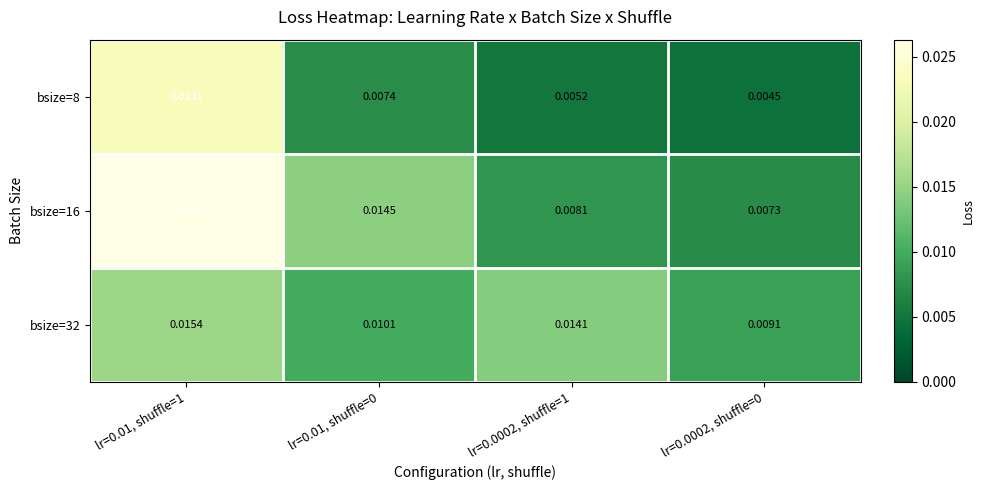

Is the value of bsize=8 at lr=0.01, shuffle=1 greater than the value of bsize=32 at lr=0.01, shuffle=0?

Yes